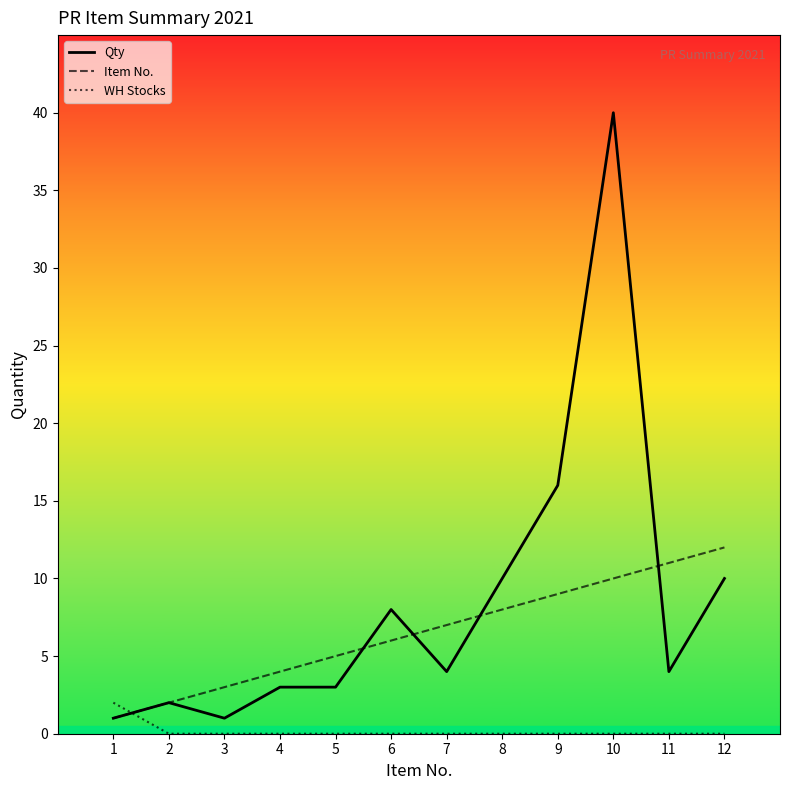

Which category has the highest value in the Item No. series?

12